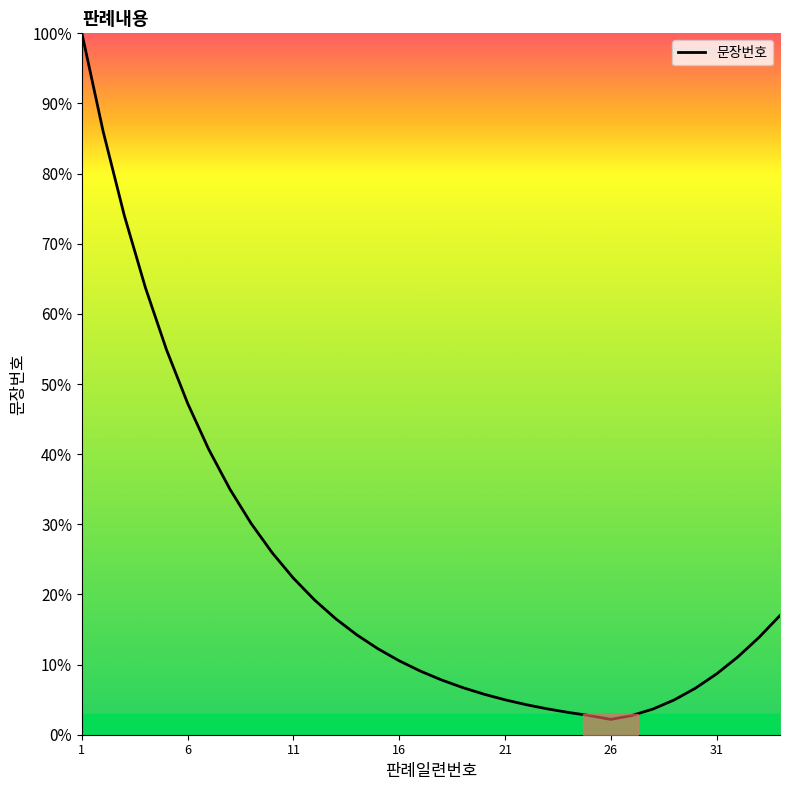

What is the smallest value displayed?

2.2